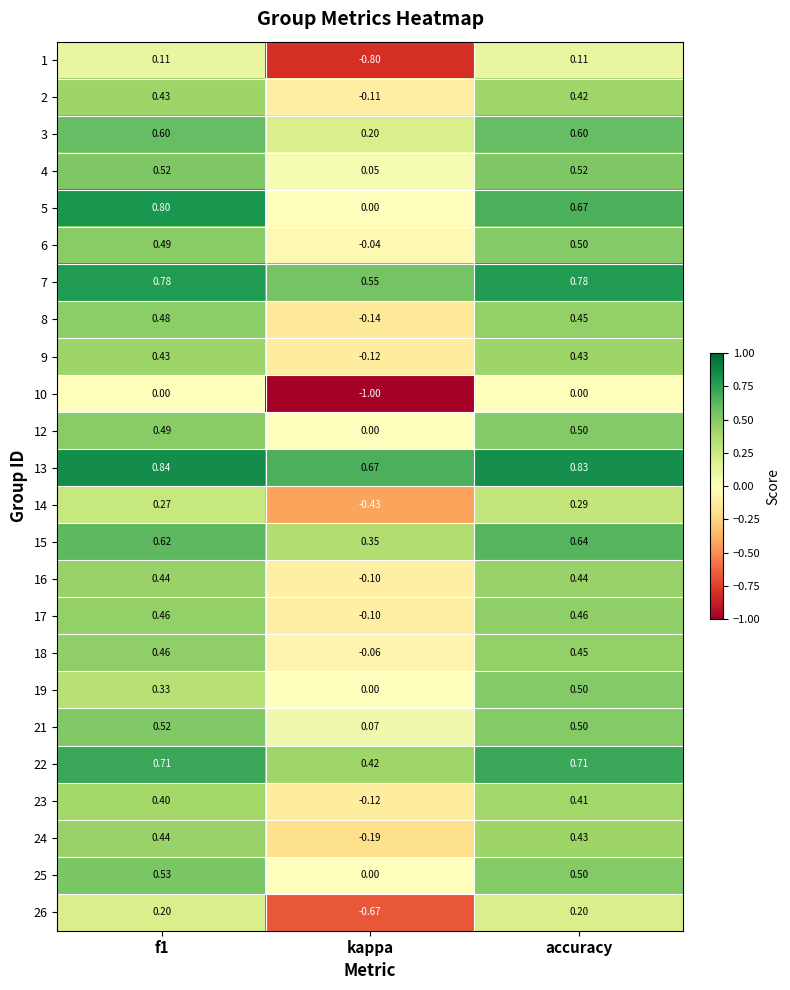

Which category has the lowest value in the 7 series?

kappa